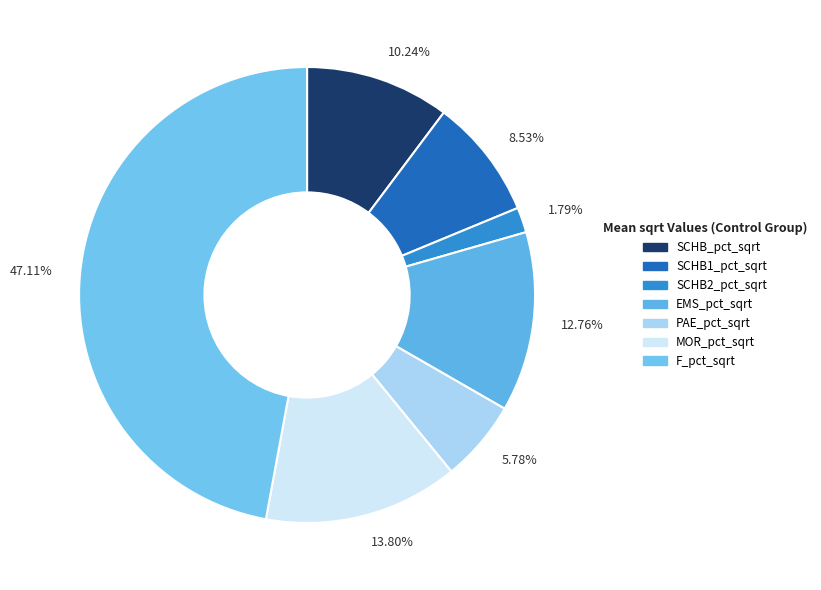

How many segments does this pie chart have?

7